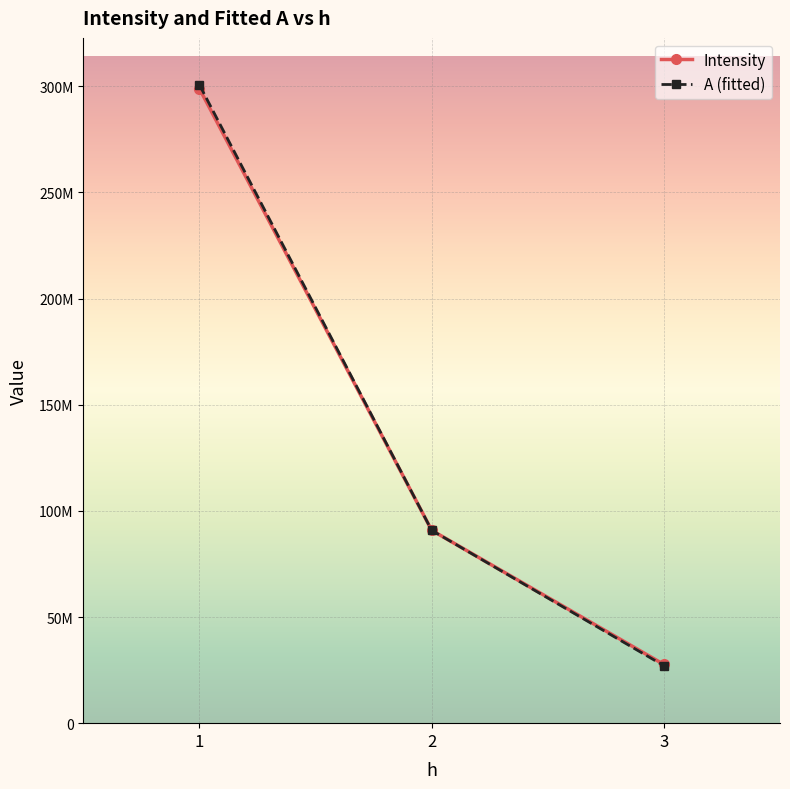

Is the value of A (fitted) at 1 greater than the value of Intensity at 1?

Yes